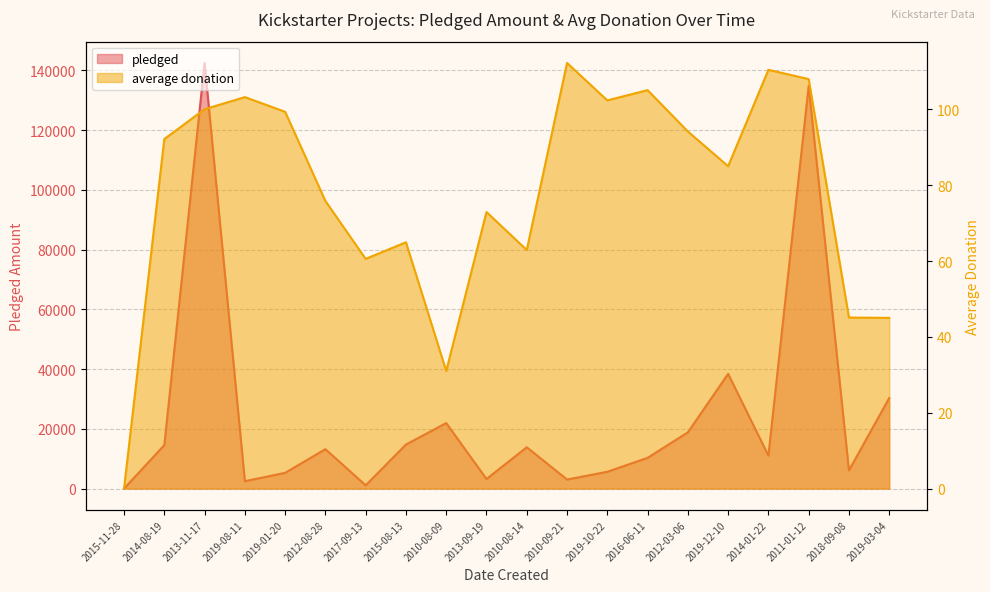

Reading right to left, list all the values displayed in this chart.

pledged: 30331.0	6089.0	134845.0	11041.0	38414.0	18829.0	10295.0	5629.0	3030.0	13838.0	3208.0	21946.0	14741.0	1090.0	13195.0	5265.0	2477.0	142523.0	14560.0	0.0
average donation: 45.0	45.1	108.0	110.4	85.0	94.2	105.0	102.3	112.2	62.9	72.9	31.0	64.9	60.6	75.8	99.3	103.2	100.0	92.2	0.0